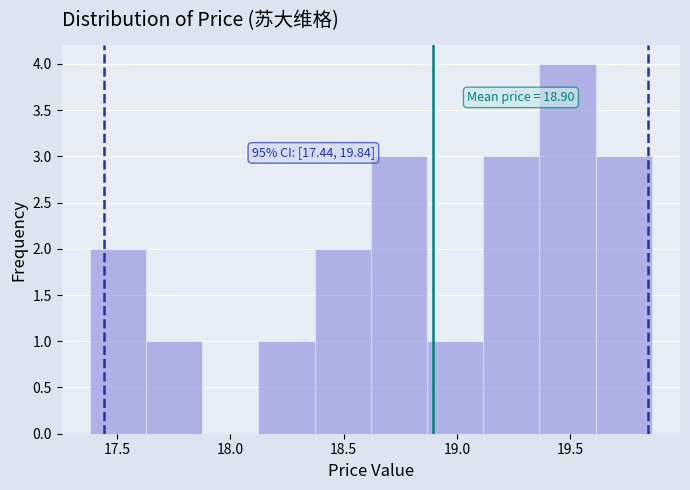

Over which range of the x-axis is the bar tallest?

19.35 to 19.60